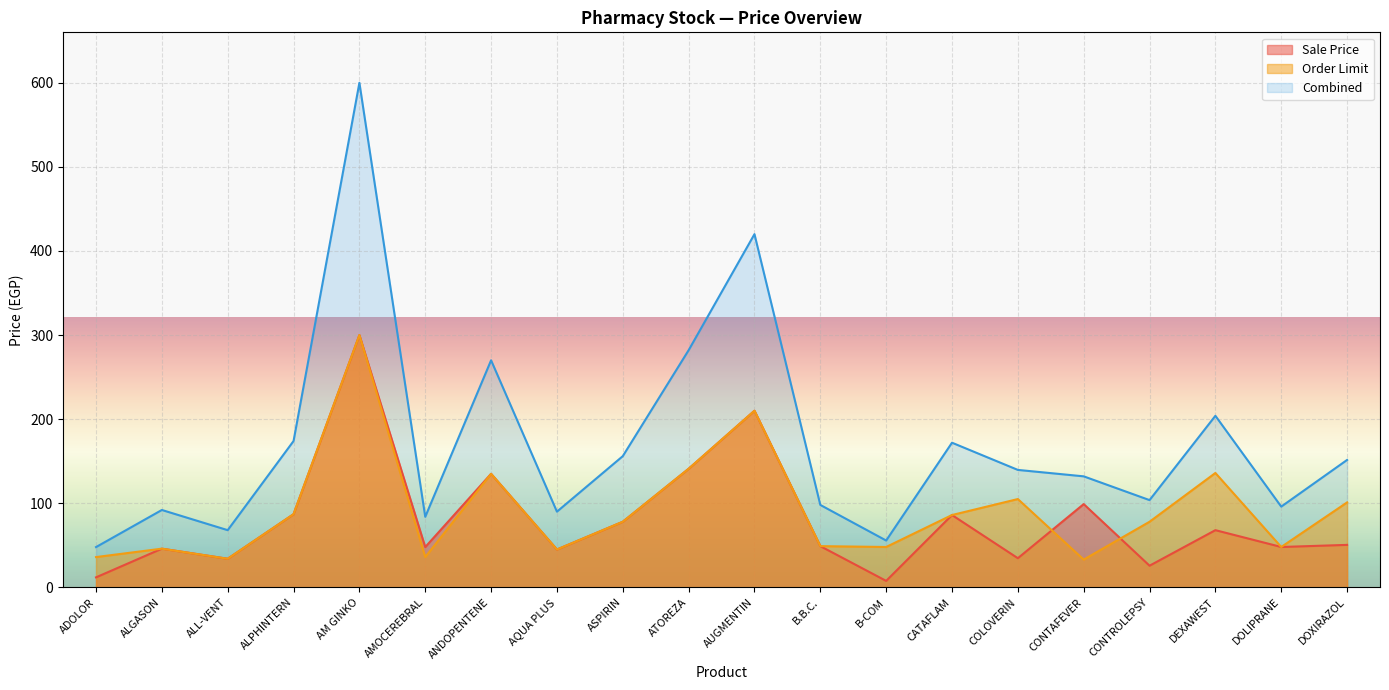

Which has a higher value, ALL-VENT or AM GINKO?

AM GINKO